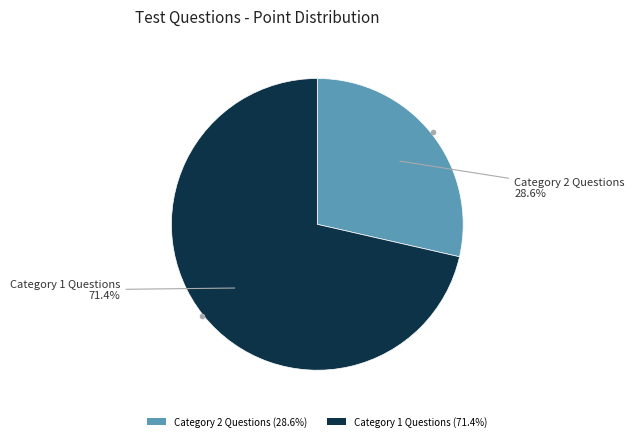

Is there any slice that represents more than half of the pie?

Yes